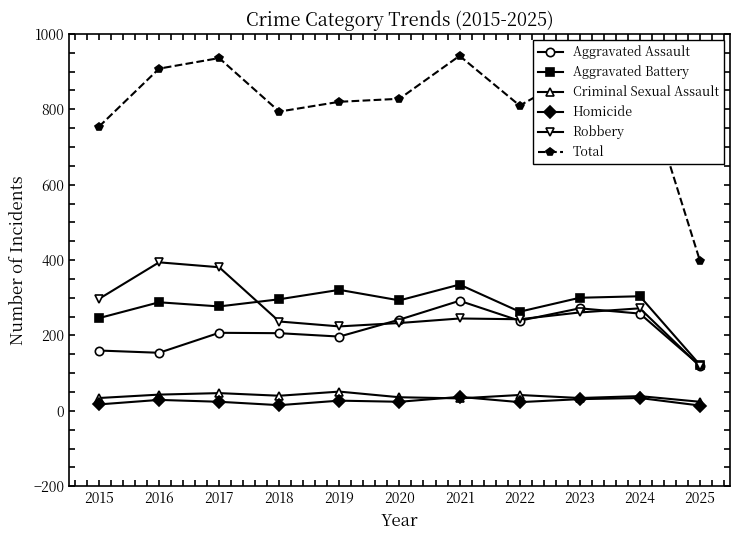

Read the Aggravated Assault value at 2019.

197